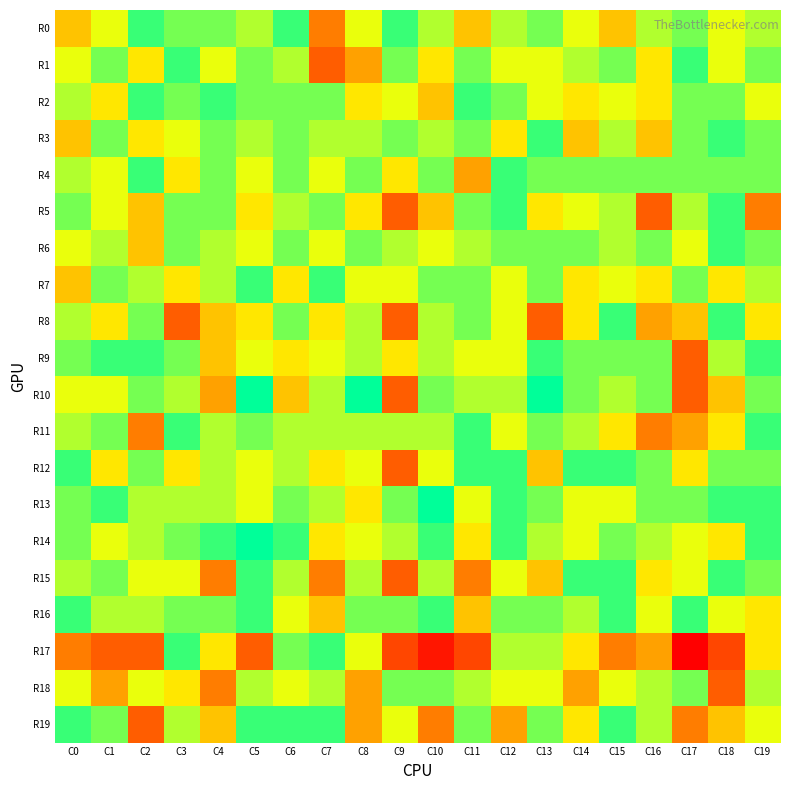

At how many categories does at least one series exceed 7?

20